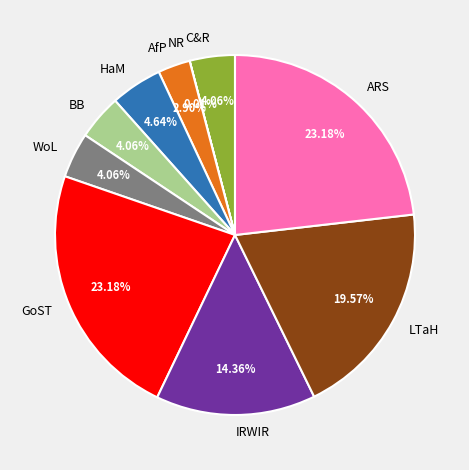

What is the ratio of the value at BB to the value at AfP?

1.4